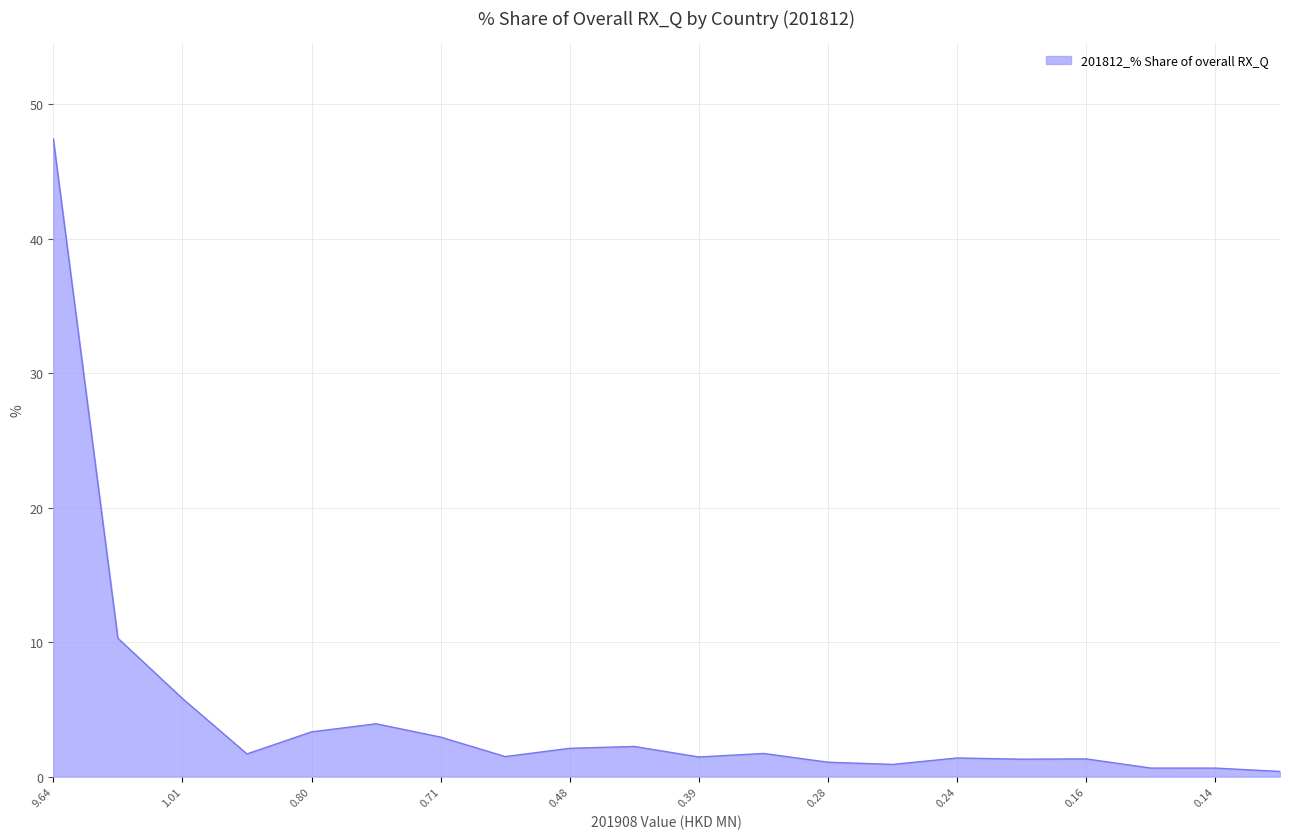

Does the chart display data point markers on the line(s)?

No